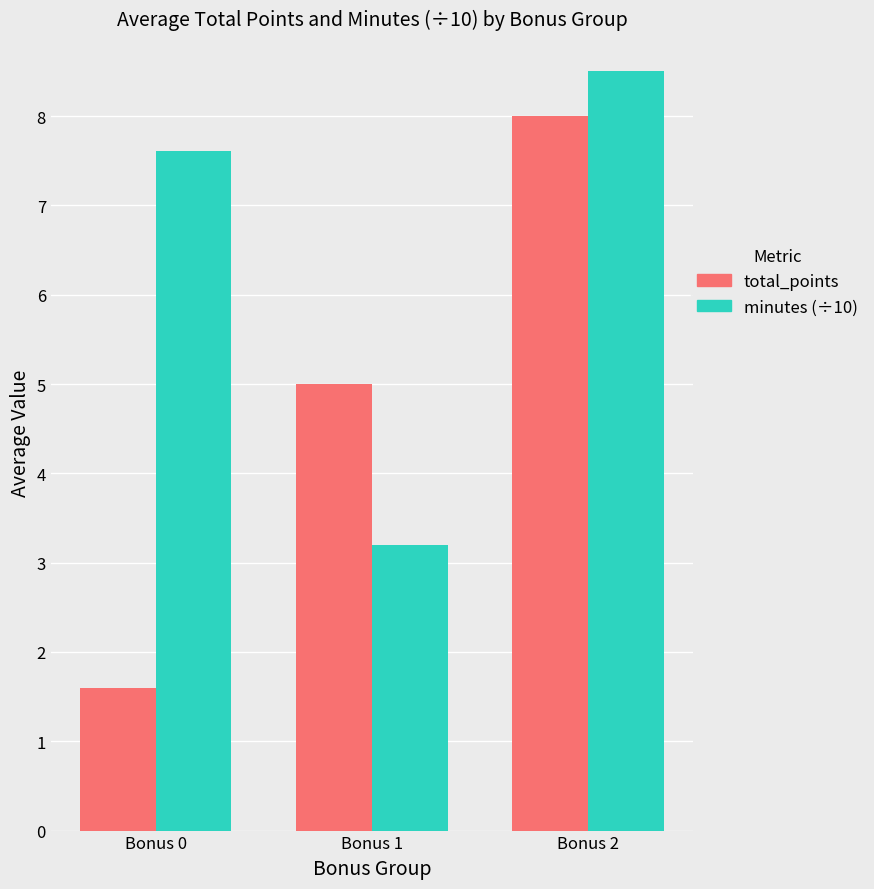

What is the difference between the minutes (÷10) values at Bonus 0 and Bonus 2?

0.9